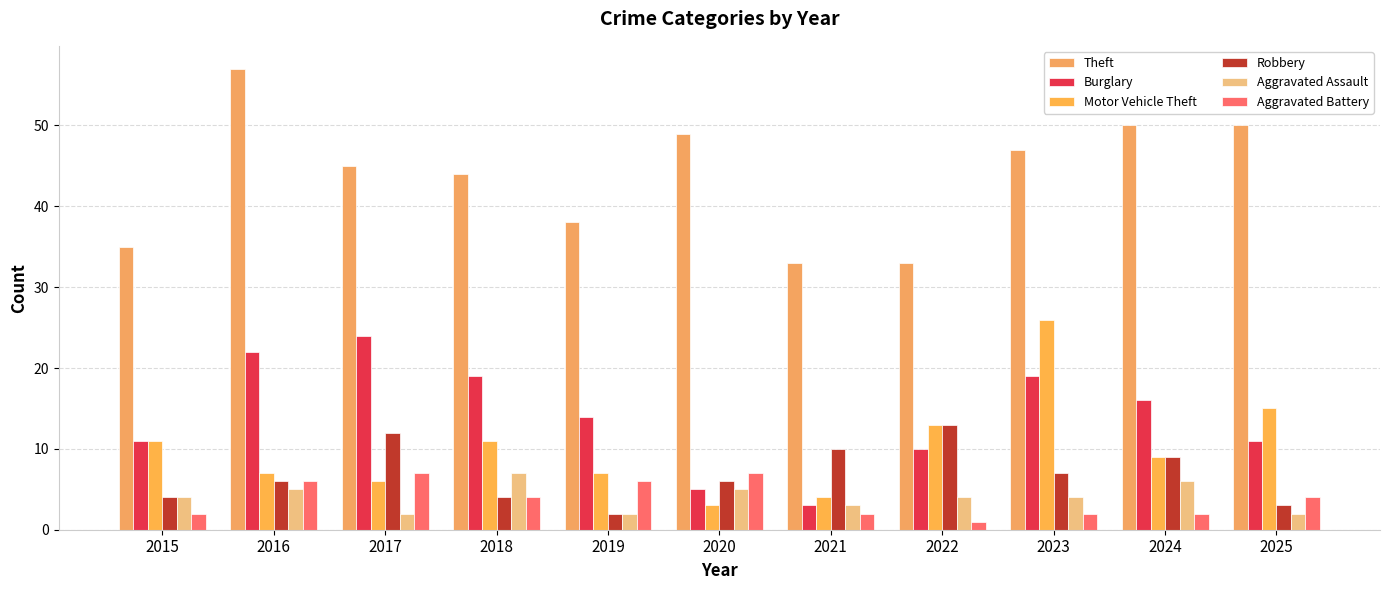

Reading left to right, list all the values displayed in this chart.

Theft: 2015=35	2016=57	2017=45	2018=44	2019=38	2020=49	2021=33	2022=33	2023=47	2024=50	2025=50
Burglary: 2015=11	2016=22	2017=24	2018=19	2019=14	2020=5	2021=3	2022=10	2023=19	2024=16	2025=11
Motor Vehicle Theft: 2015=11	2016=7	2017=6	2018=11	2019=7	2020=3	2021=4	2022=13	2023=26	2024=9	2025=15
Robbery: 2015=4	2016=6	2017=12	2018=4	2019=2	2020=6	2021=10	2022=13	2023=7	2024=9	2025=3
Aggravated Assault: 2015=4	2016=5	2017=2	2018=7	2019=2	2020=5	2021=3	2022=4	2023=4	2024=6	2025=2
Aggravated Battery: 2015=2	2016=6	2017=7	2018=4	2019=6	2020=7	2021=2	2022=1	2023=2	2024=2	2025=4